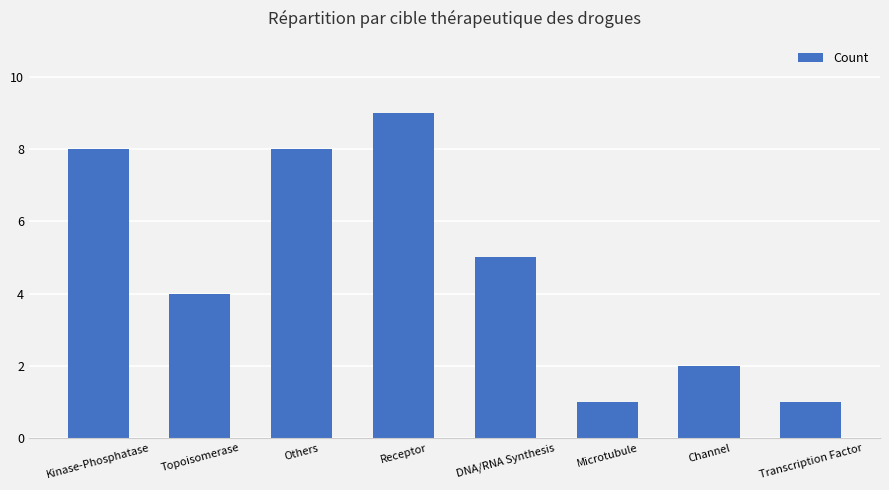

Which label corresponds to the largest value in the chart?

Receptor